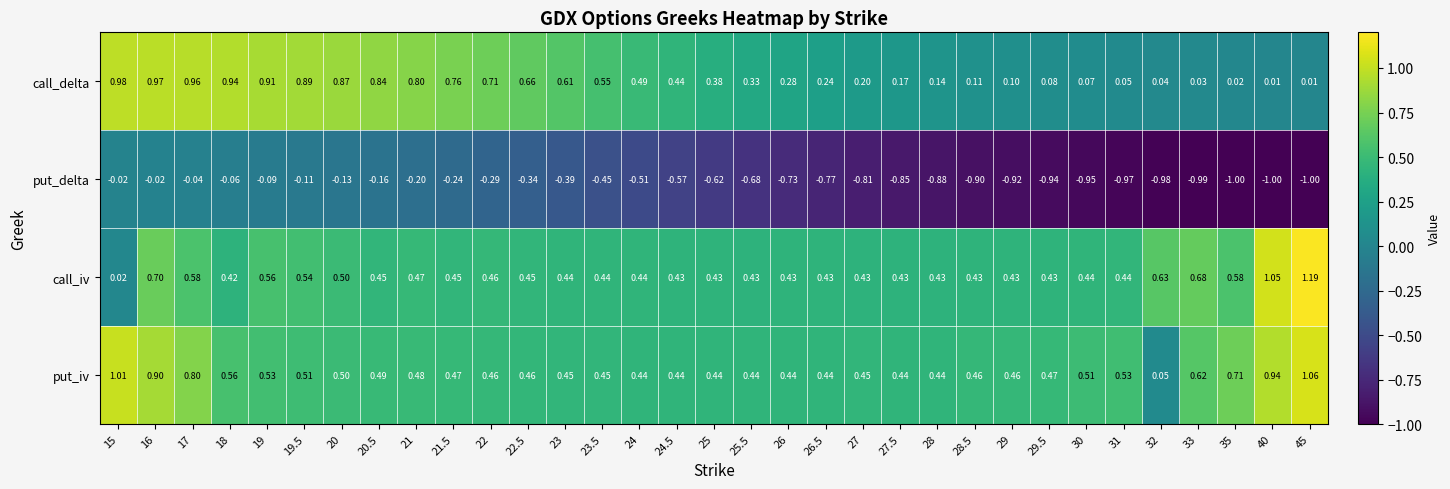

At 25.5, list the series in order from smallest to largest.

put_delta, call_delta, call_iv, put_iv